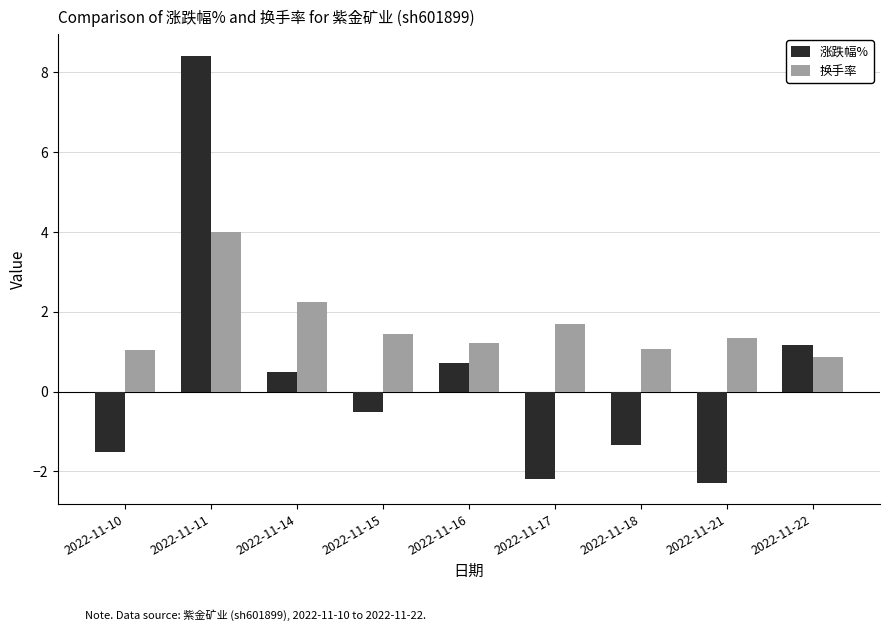

Count the number of categories in the chart.

9